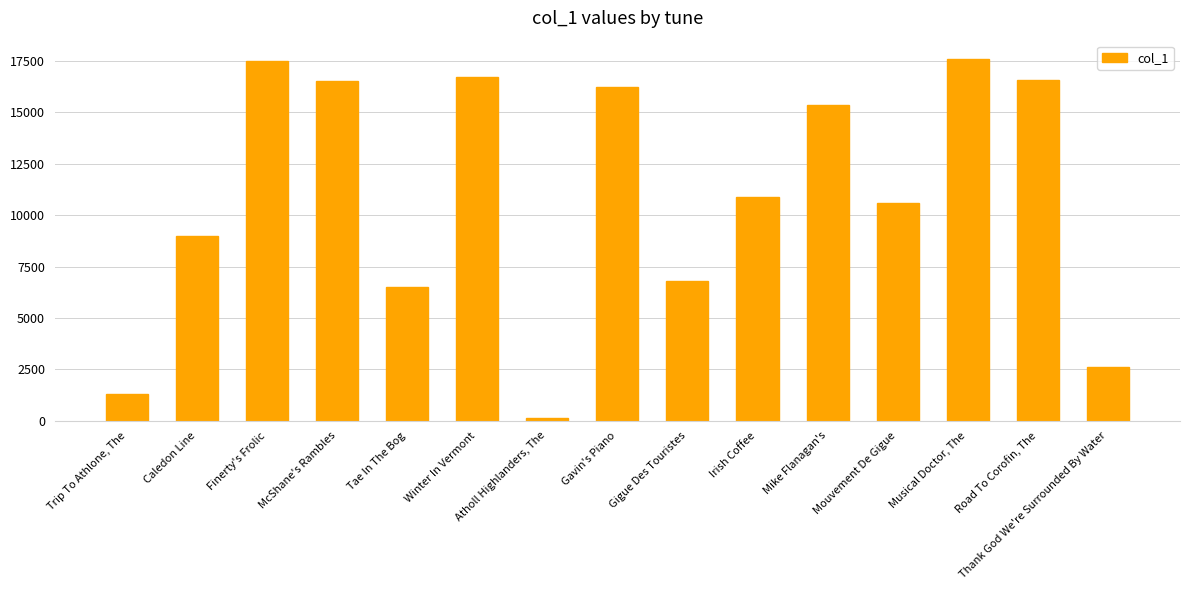

Rank the categories by value from highest to lowest.

Musical Doctor, The, Finerty's Frolic, Winter In Vermont, Road To Corofin, The, McShane's Rambles, Gavin's Piano, Mike Flanagan's, Irish Coffee, Mouvement De Gigue, Caledon Line, Gigue Des Touristes, Tae In The Bog, Thank God We're Surrounded By Water, Trip To Athlone, The, Atholl Highlanders, The